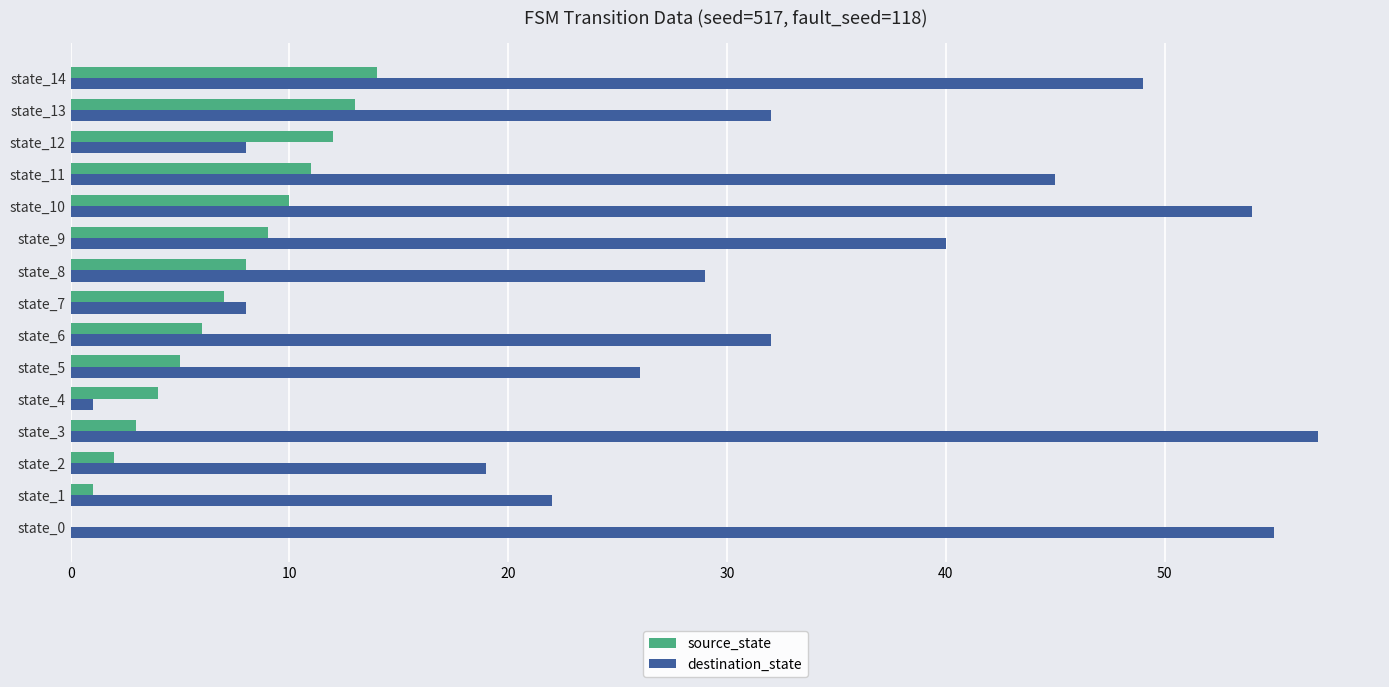

Which series changed the most between state_2 and state_10?

destination_state